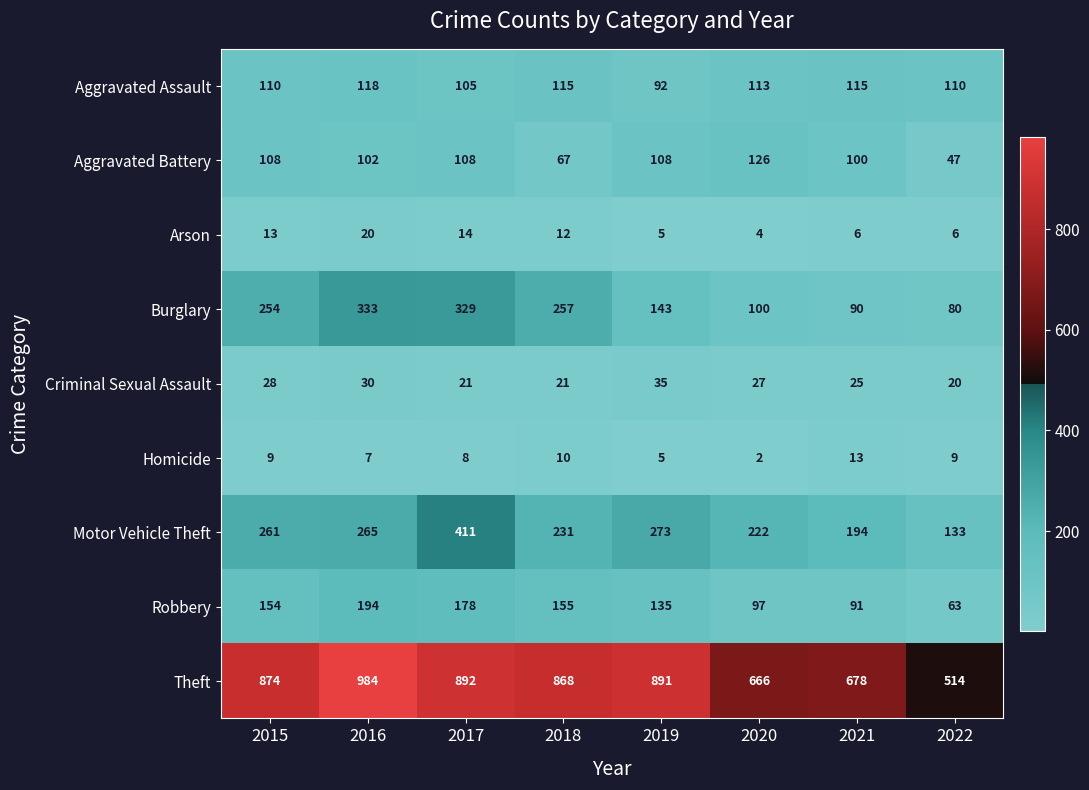

Rank the series by their maximum value, from highest to lowest.

Theft, Motor Vehicle Theft, Burglary, Robbery, Aggravated Battery, Aggravated Assault, Criminal Sexual Assault, Arson, Homicide